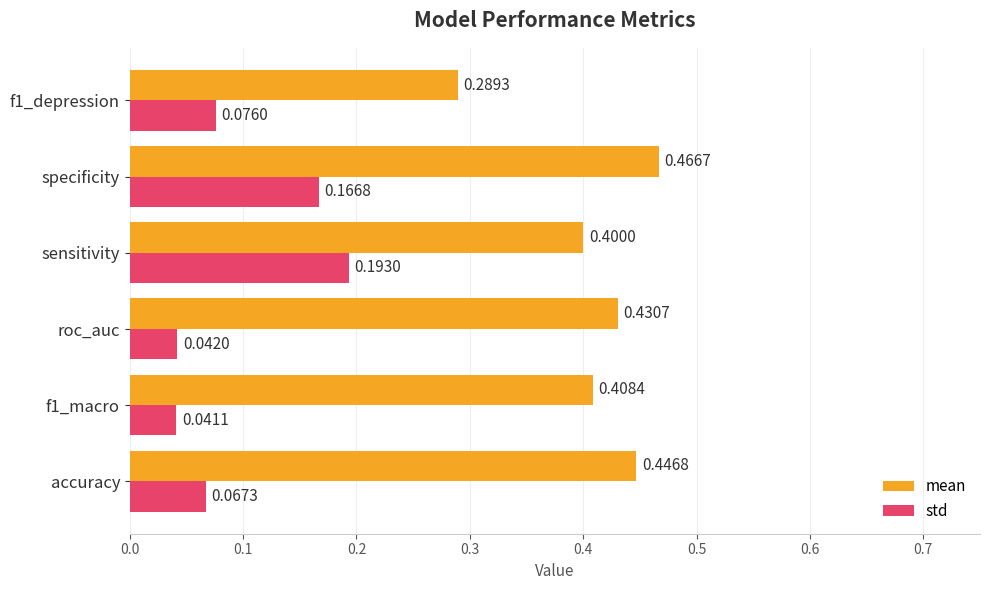

Which series has the widest spread of values?

mean